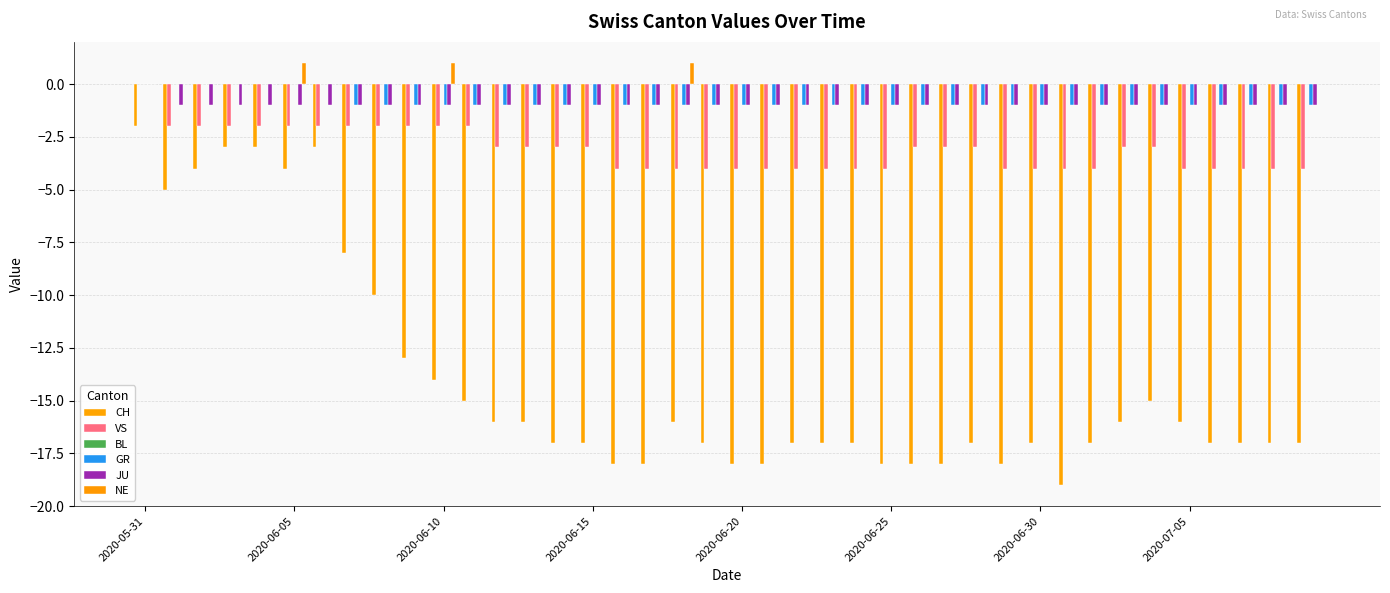

What is the maximum value for NE?

1